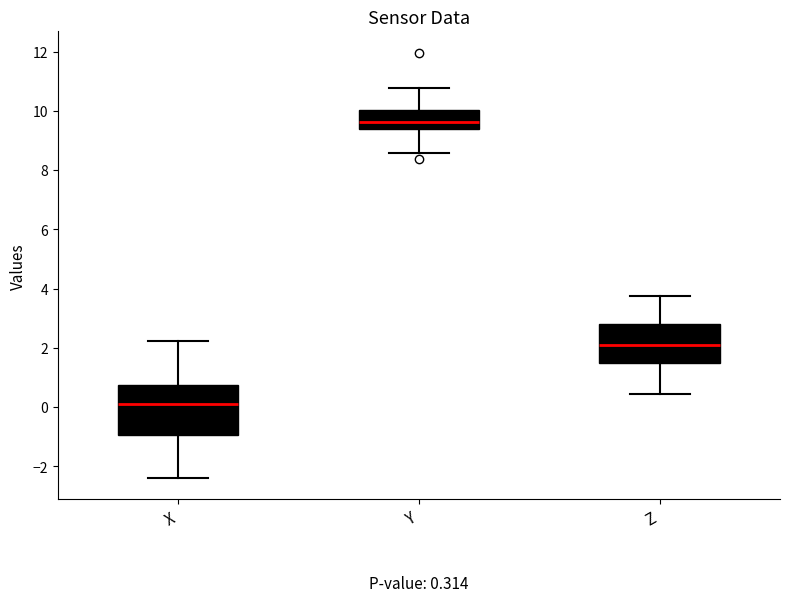

Which box is the tallest, from its lower edge to its upper edge?

X